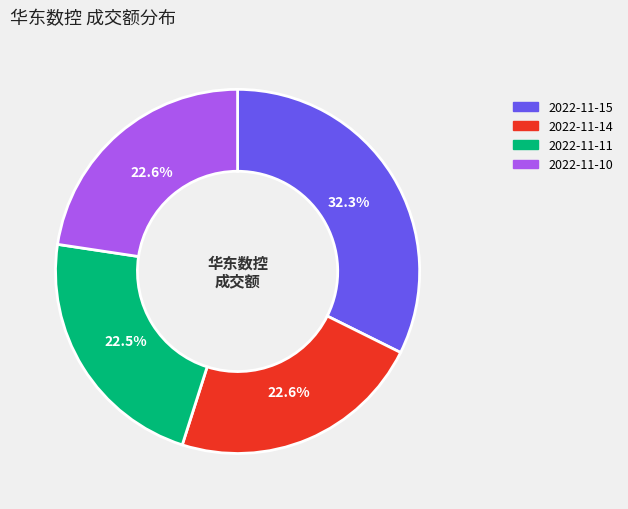

The 2022-11-15 slice represents 32% of the pie. True or false?

True